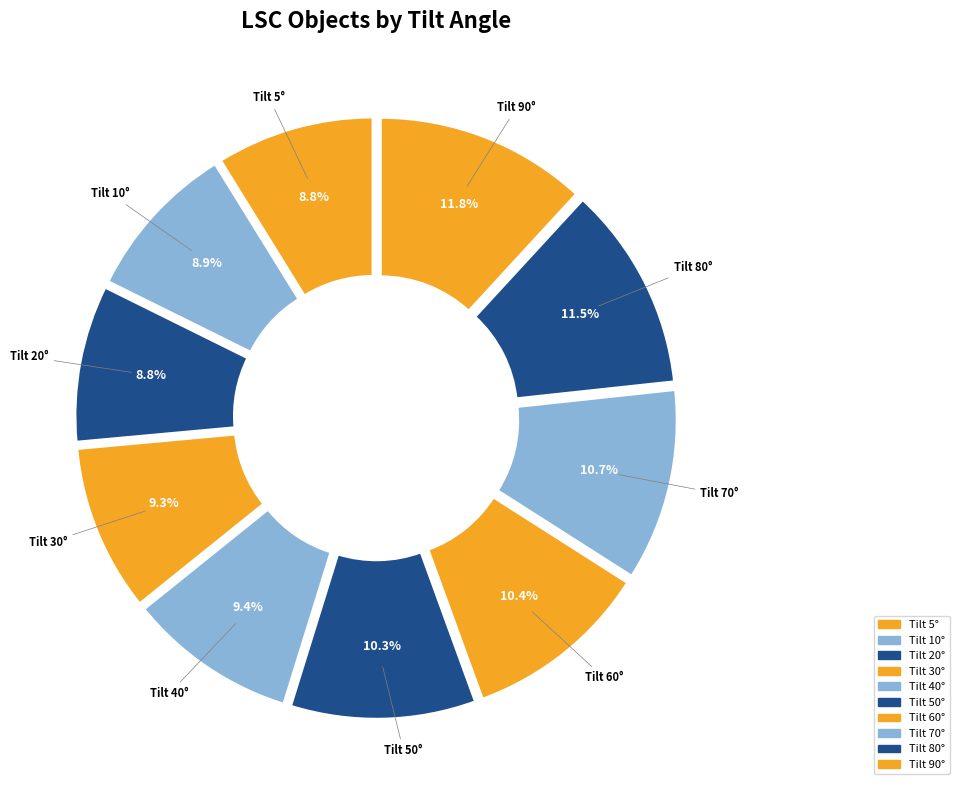

Is there a majority slice in this chart?

No